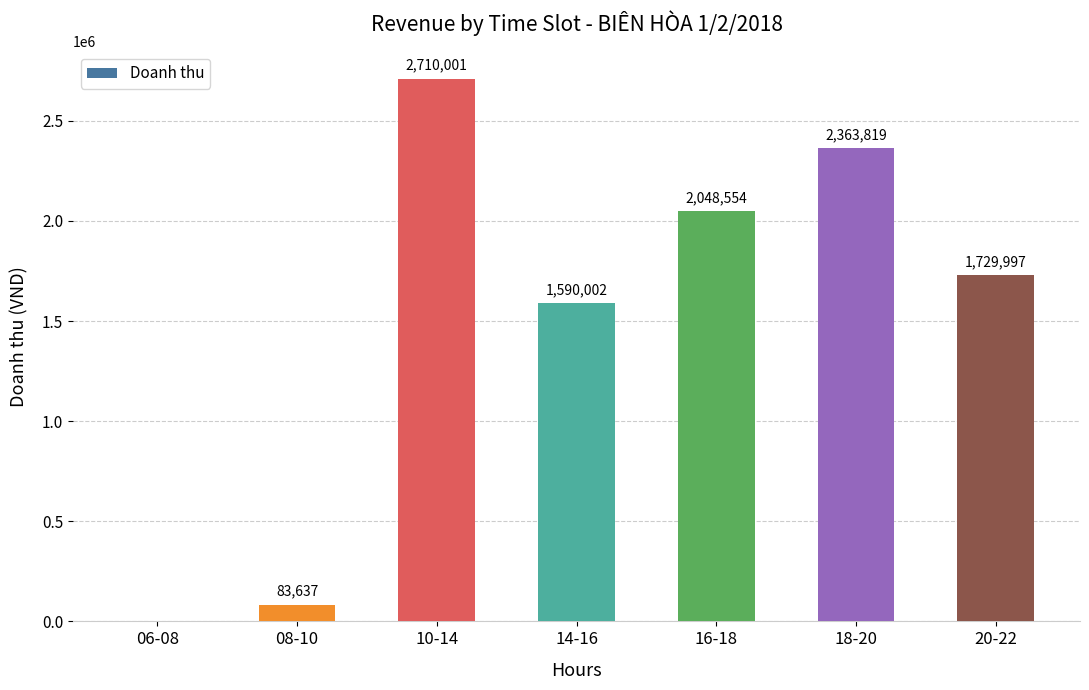

What is the sum of all values?

10526010